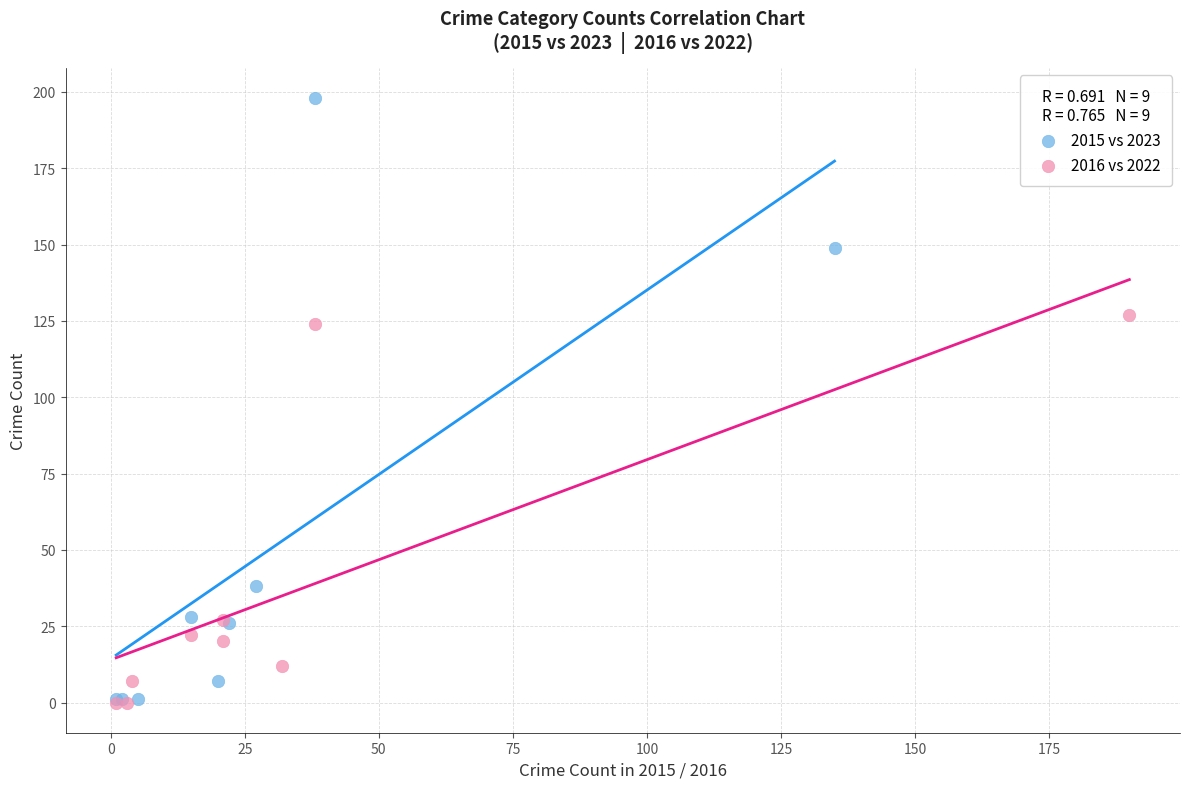

Which series has the widest spread of Y values?

2015 vs 2023